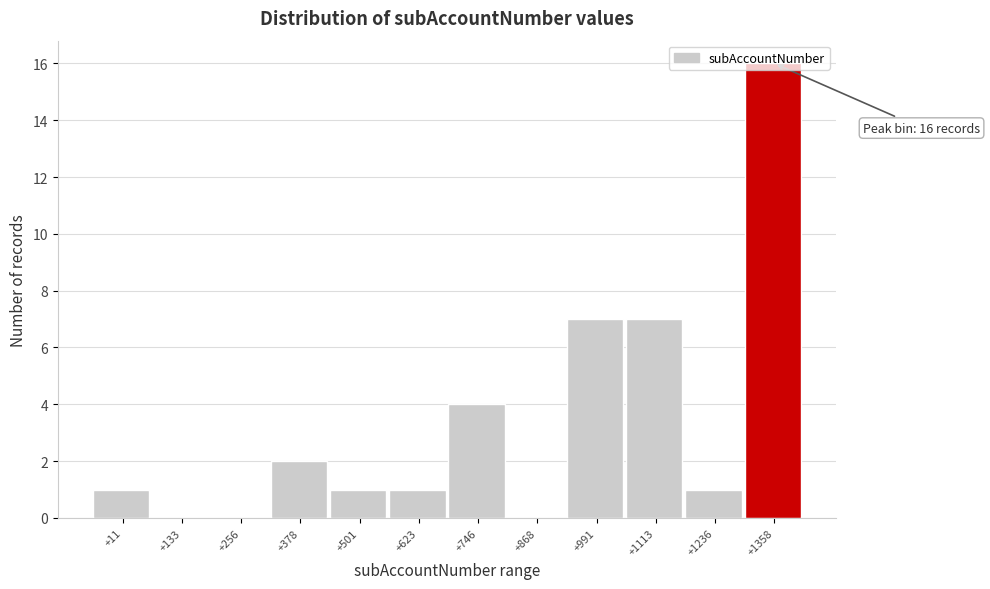

What is the greatest value displayed?

16